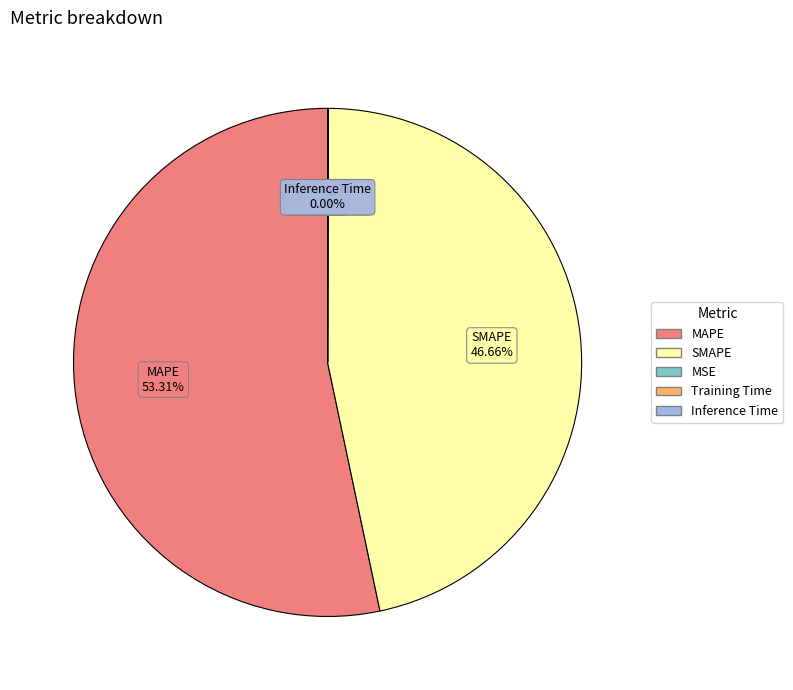

Between SMAPE and MAPE, which is larger?

MAPE